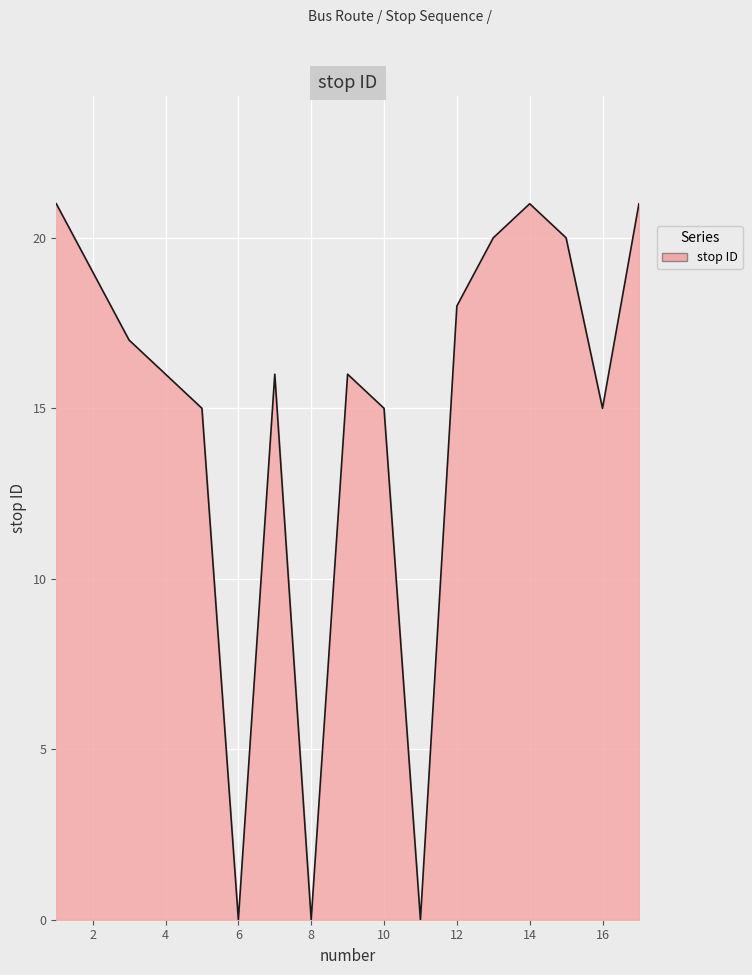

What is the maximum value shown in the chart?

21